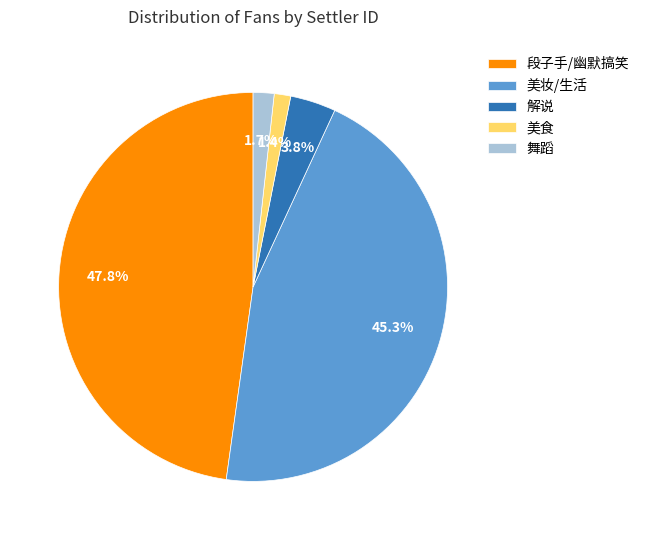

What is the largest slice in the pie chart?

段子手/幽默搞笑